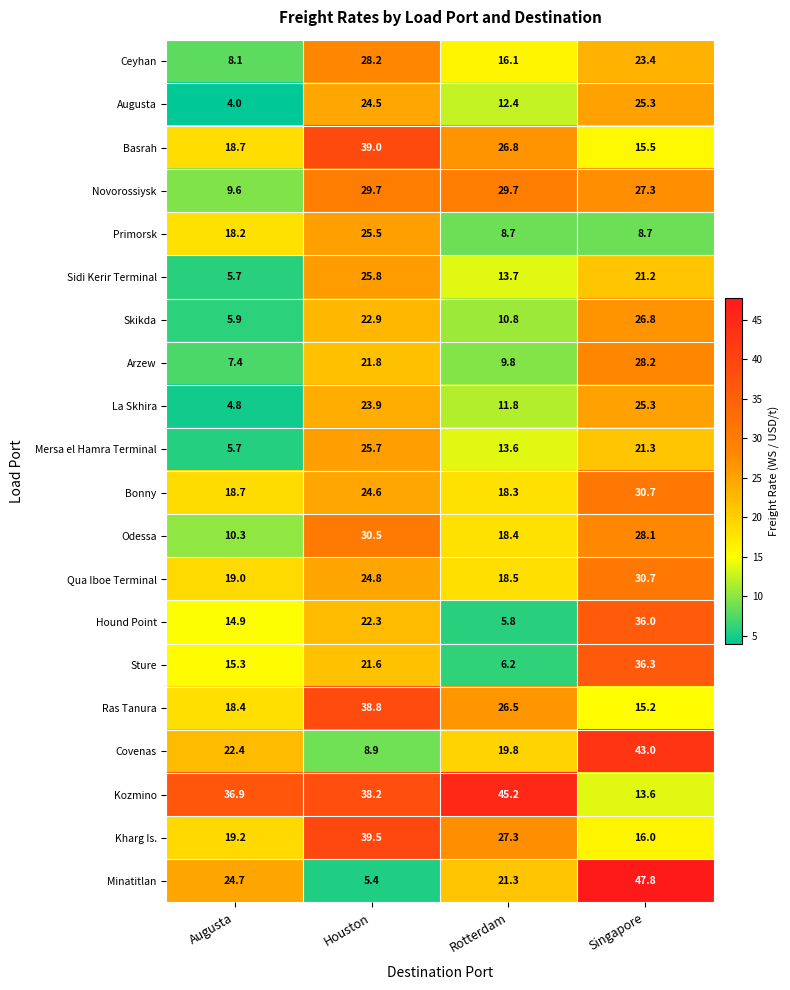

Rank the series at Rotterdam from lowest to highest value.

Hound Point, Sture, Primorsk, Arzew, Skikda, La Skhira, Augusta, Mersa el Hamra Terminal, Sidi Kerir Terminal, Ceyhan, Bonny, Odessa, Qua Iboe Terminal, Covenas, Minatitlan, Ras Tanura, Basrah, Kharg Is., Novorossiysk, Kozmino